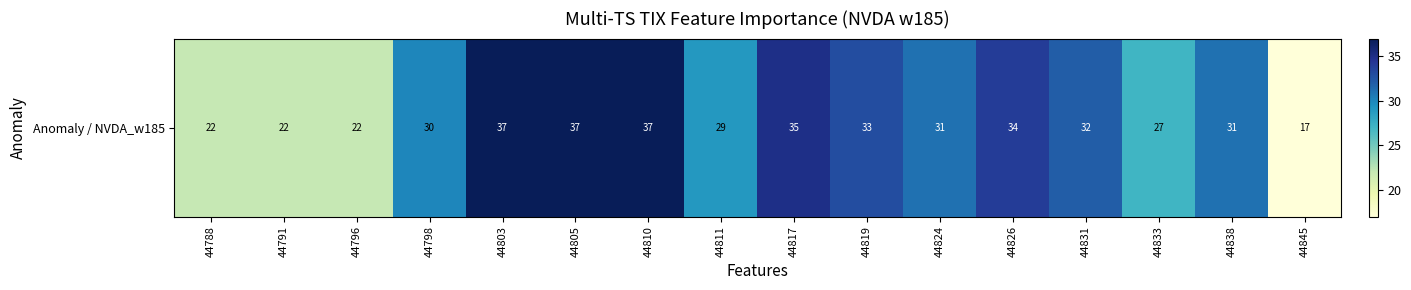

What is the approximate value at 44803?

37